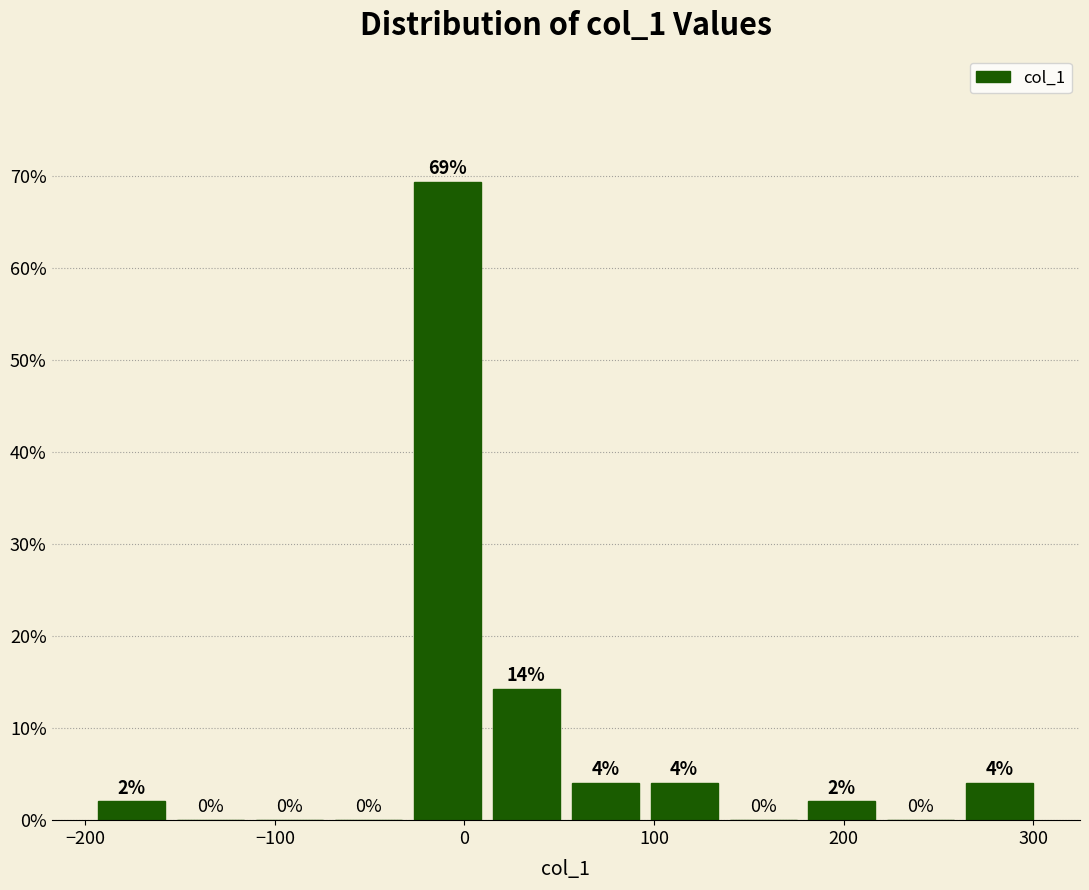

Over which range of the x-axis is the bar tallest?

-30 to 10